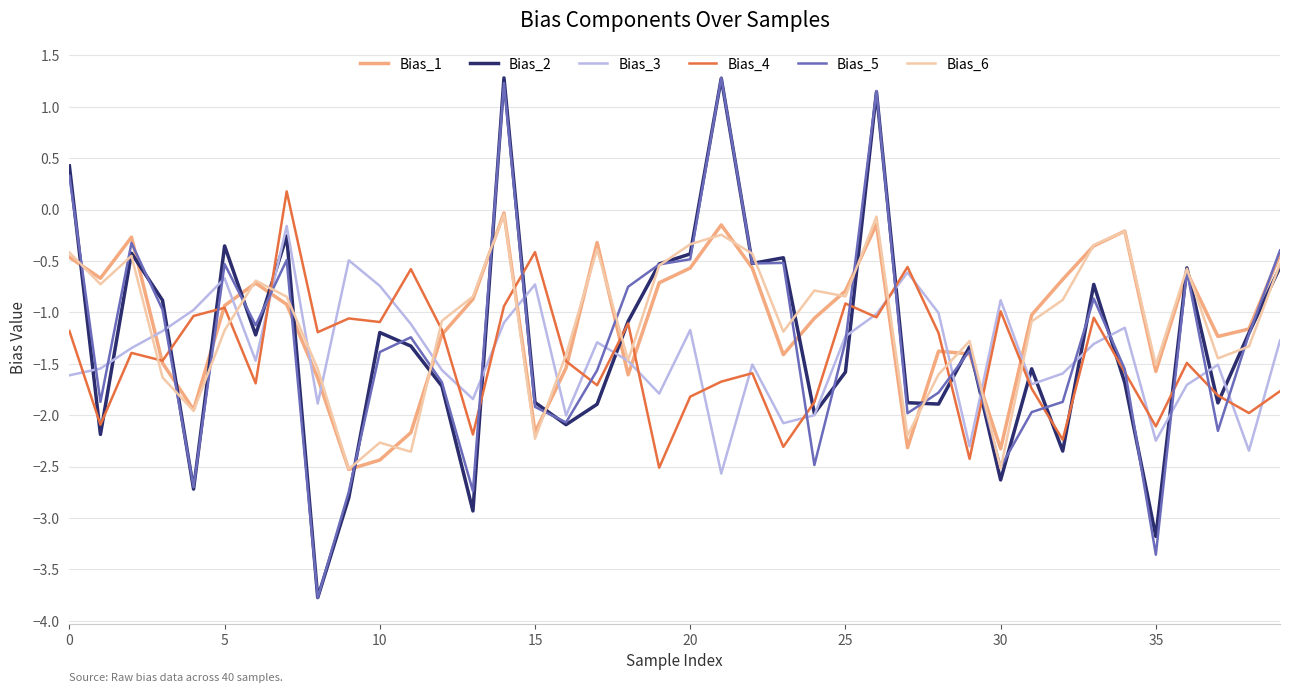

After their last crossing, which series has the higher values: Bias_4 or Bias_5?

Bias_5